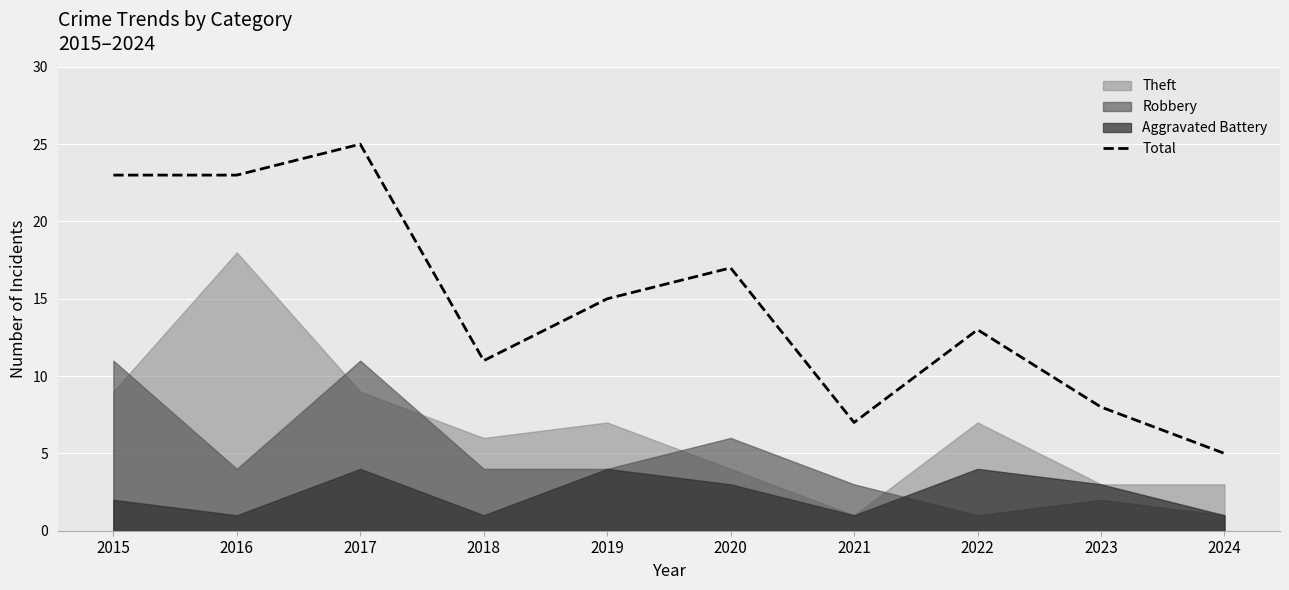

List the labels in order of value, largest first.

2017, 2015, 2016, 2020, 2019, 2022, 2018, 2023, 2021, 2024